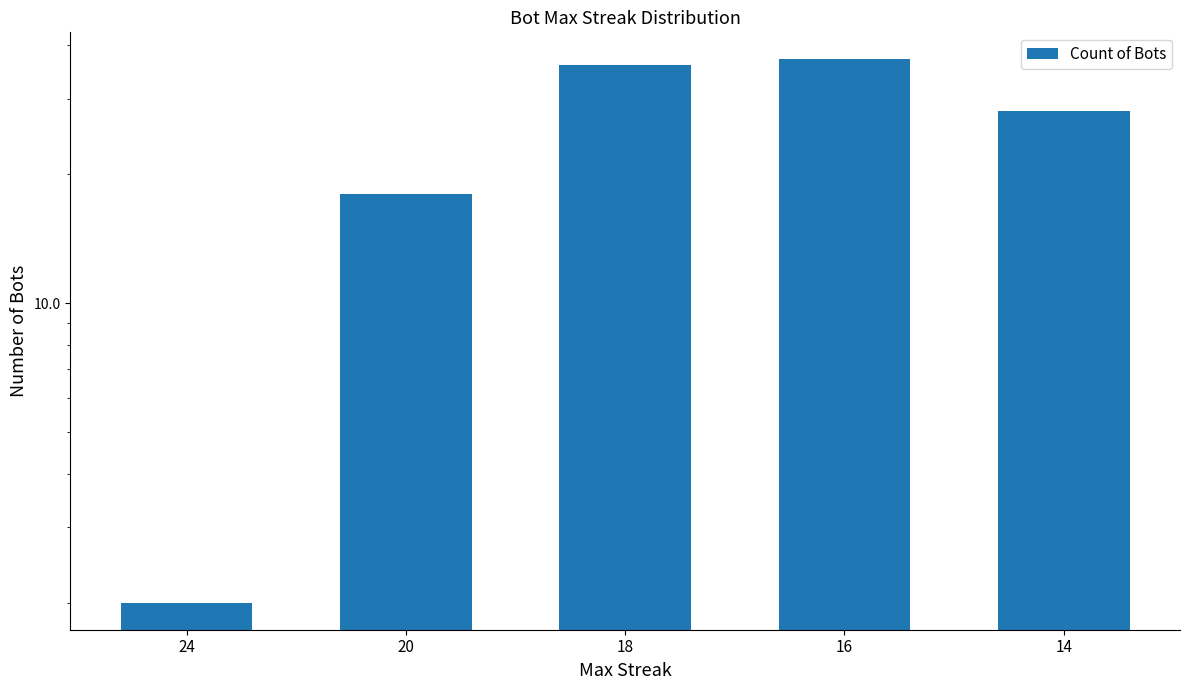

True or false: the data shows 49 at 16.

False